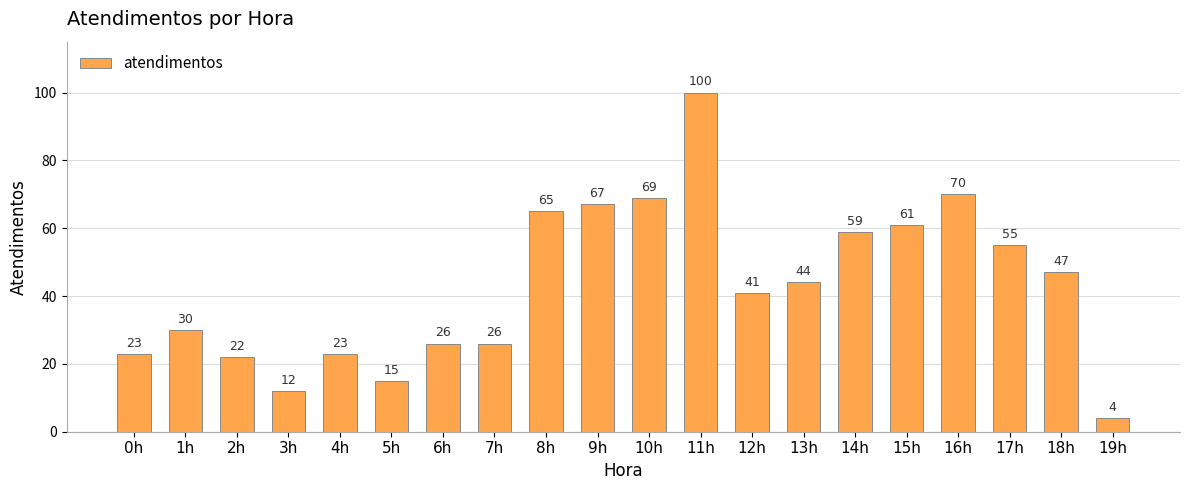

The chart shows a value of 30 at 4h. True or false?

False